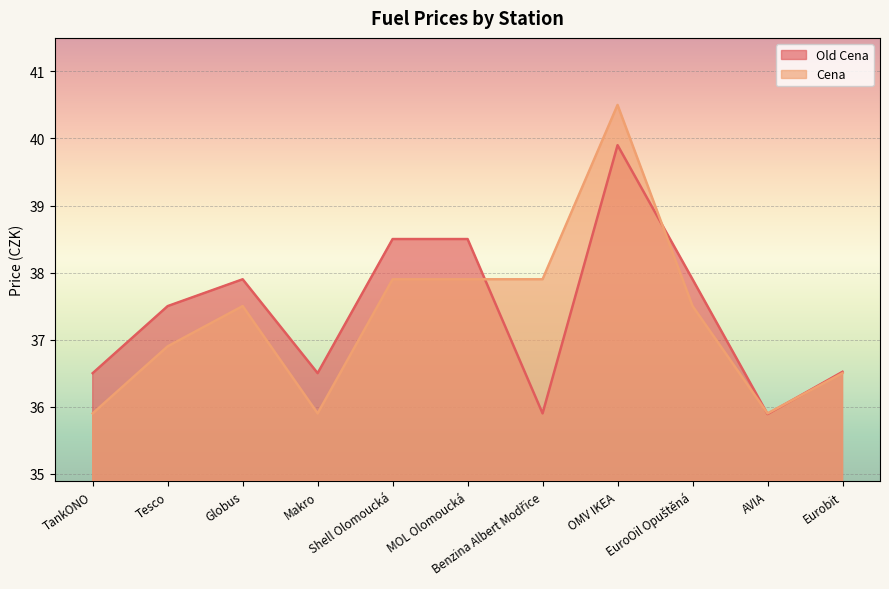

What is the value of the Cena point at the 6th from the left?

37.9